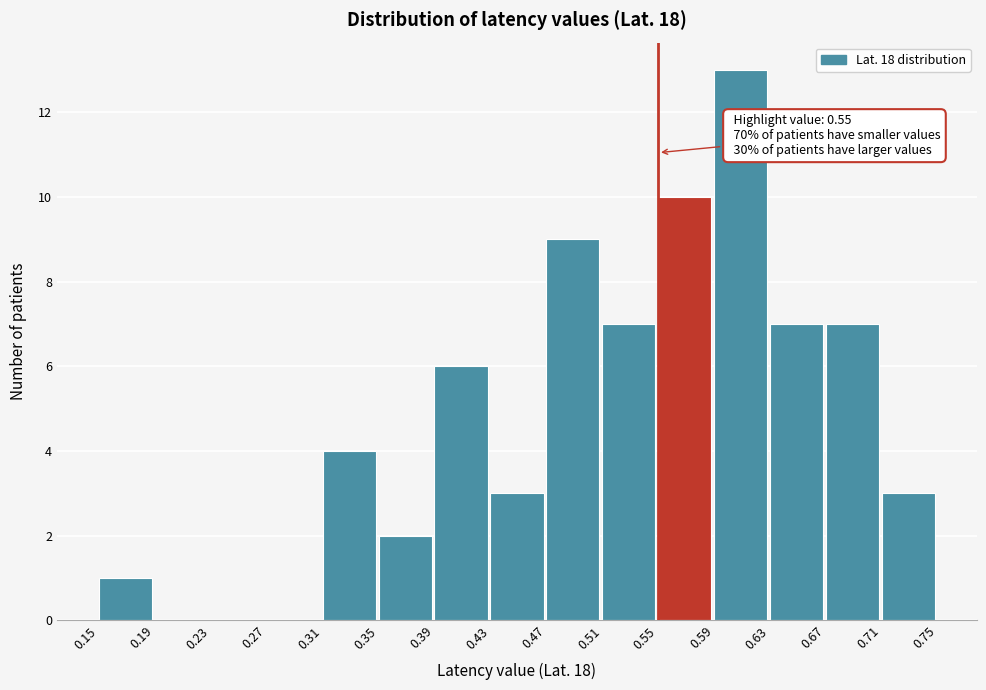

Which range on the x-axis has the tallest bar?

0.59 to 0.63